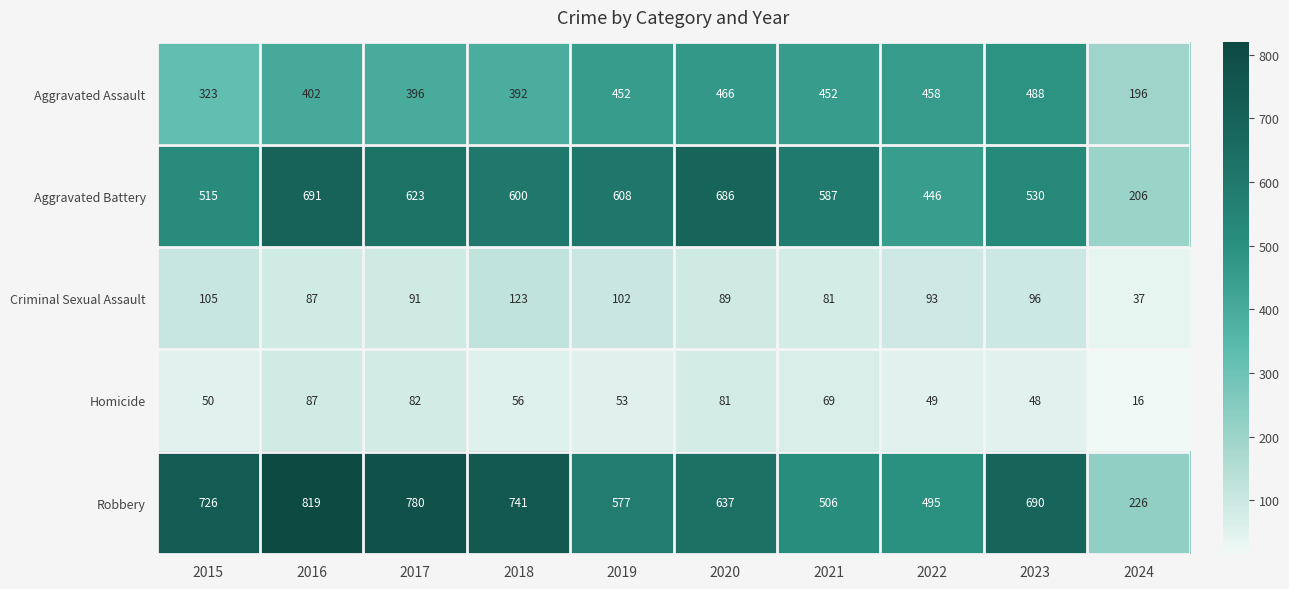

What is the maximum value shown in the chart?

819